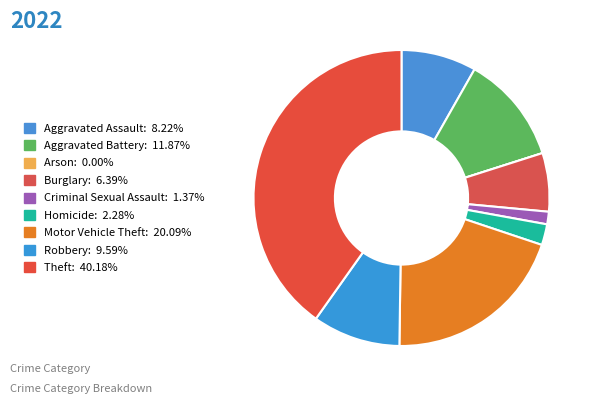

Rank the categories by value from lowest to highest.

Arson, Criminal Sexual Assault, Homicide, Burglary, Aggravated Assault, Robbery, Aggravated Battery, Motor Vehicle Theft, Theft